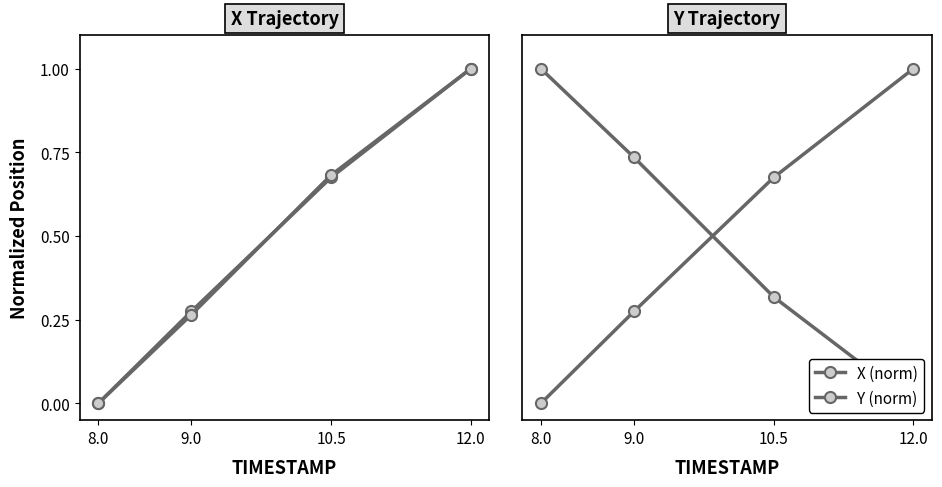

Reading right to left, list all the values displayed in this chart.

X (norm): 12.0=1.0	10.5=0.7	9.0=0.3	8.0=0.0
Y (inv-norm): 12.0=1.0	10.5=0.7	9.0=0.3	8.0=0.0
Y (norm): 12.0=0.0	10.5=0.3	9.0=0.7	8.0=1.0